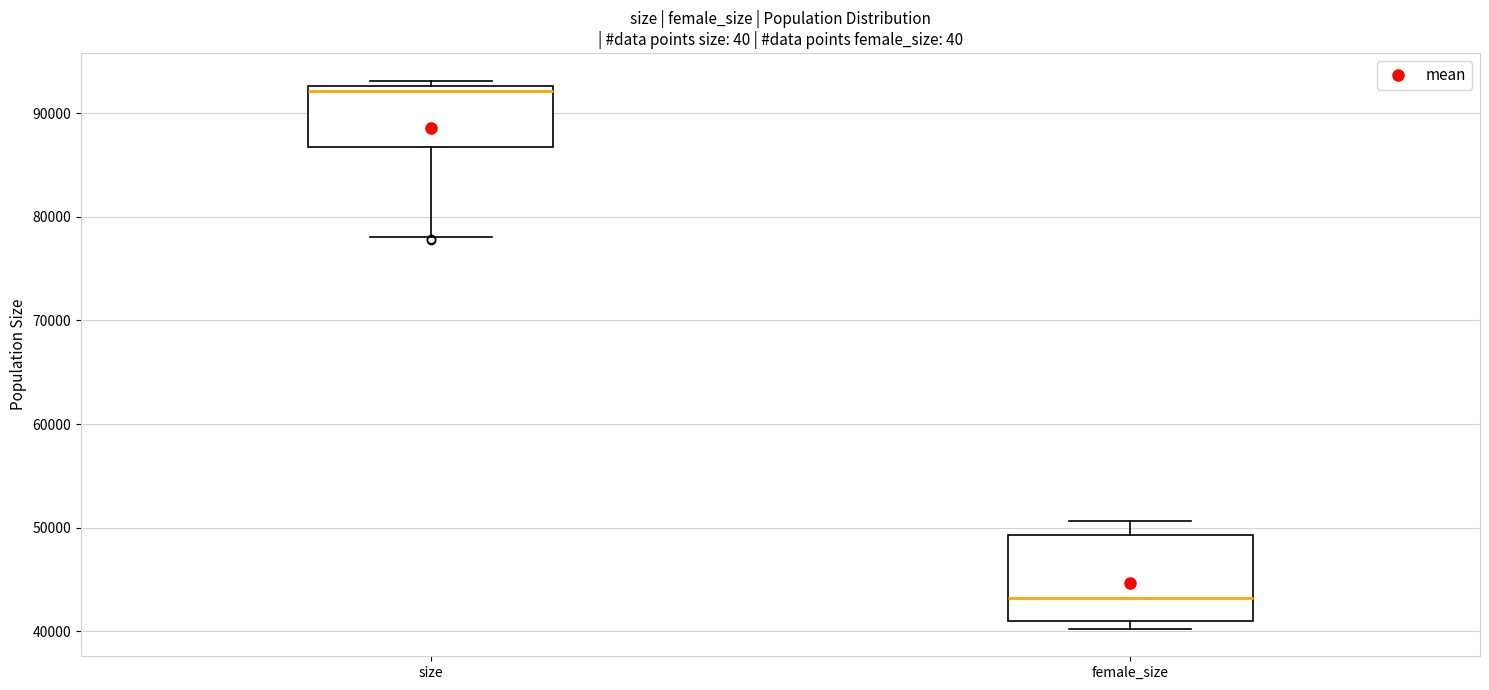

Where does the median line of the box for size sit on the y-axis? The values are not printed on the chart, so give them approximately, as read against the axis.

92000